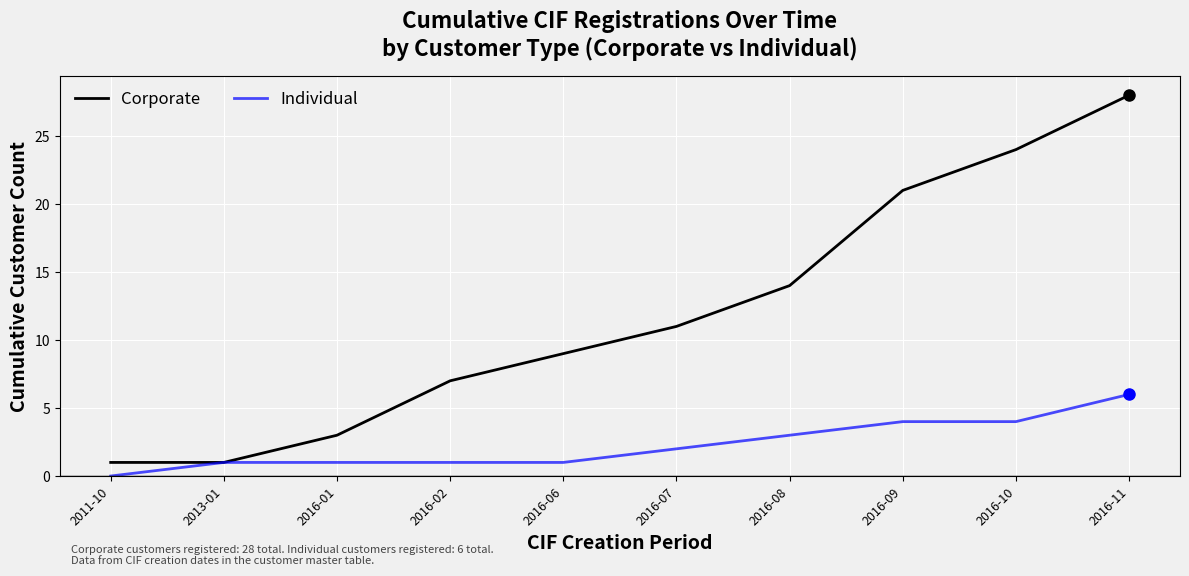

What are all the series names shown in the legend?

Corporate, Individual